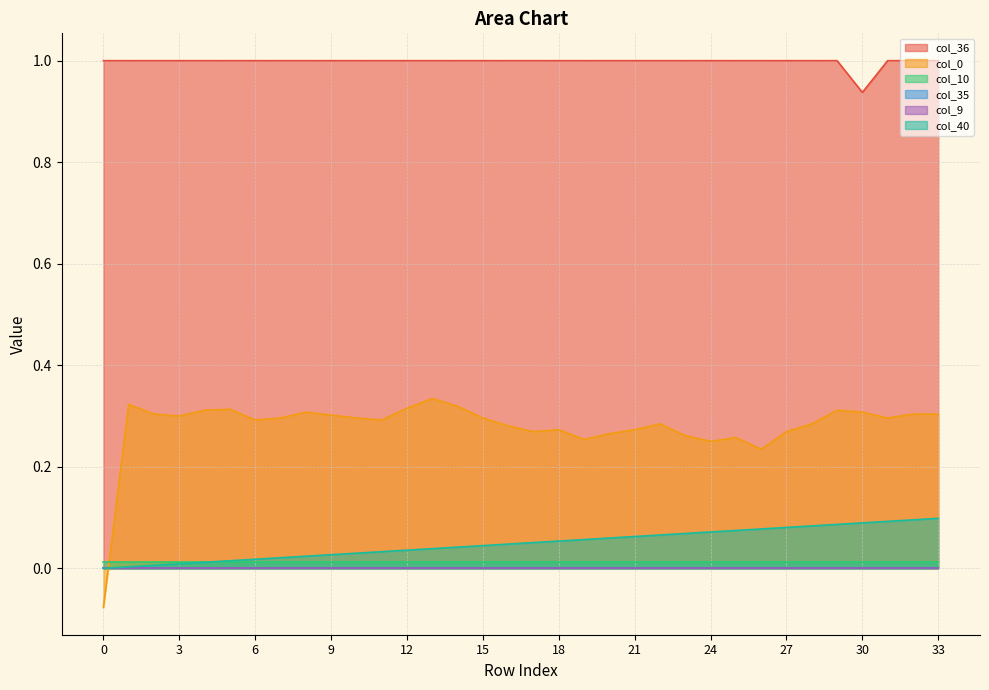

True or false: col_36 has a value of 1.5 at 8.

False